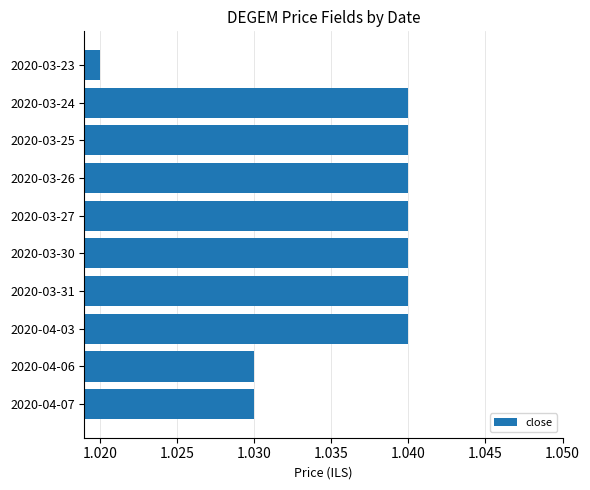

Which category has the lowest value across all series?

2020-03-23